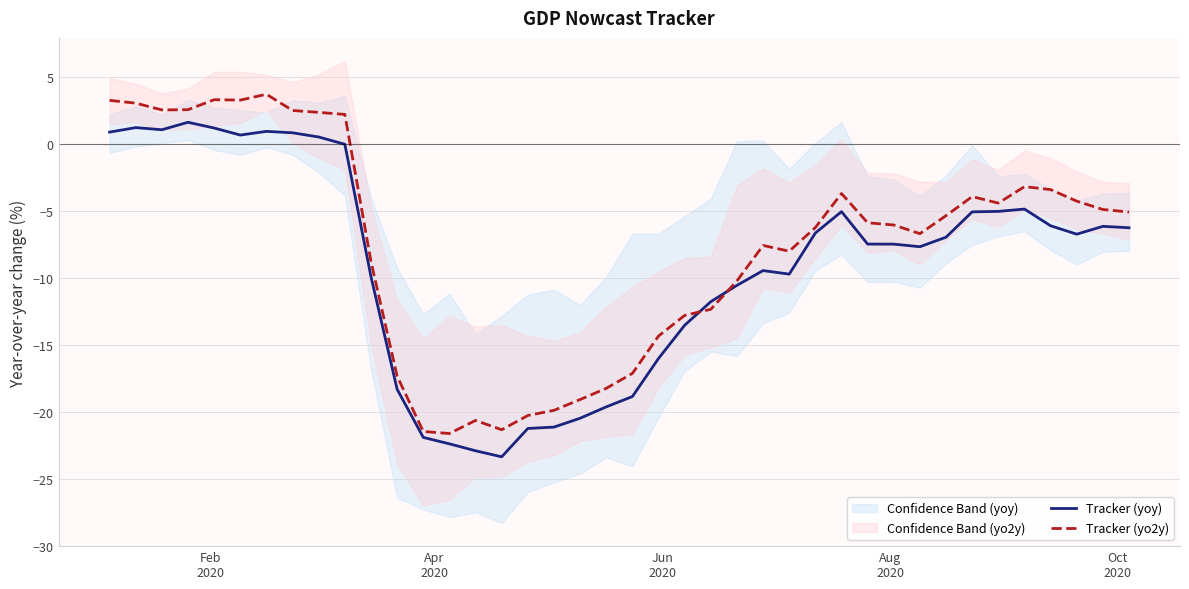

What is the minimum value for Tracker (yoy)?

-23.4